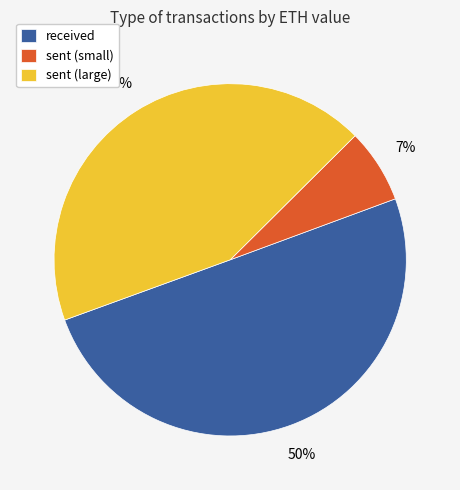

Do received and sent (small) together represent more than half of the pie?

Yes